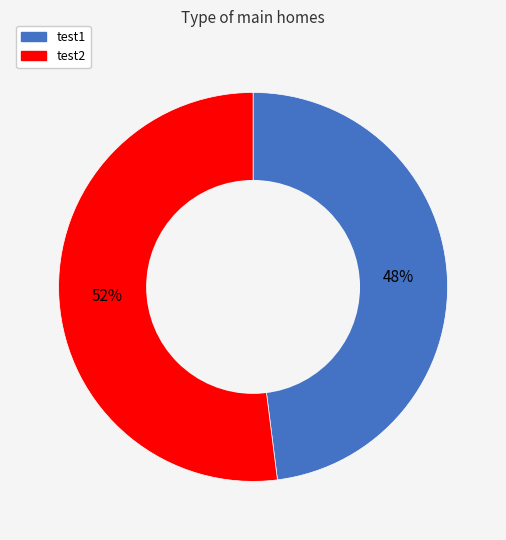

Which slice is the largest?

test2